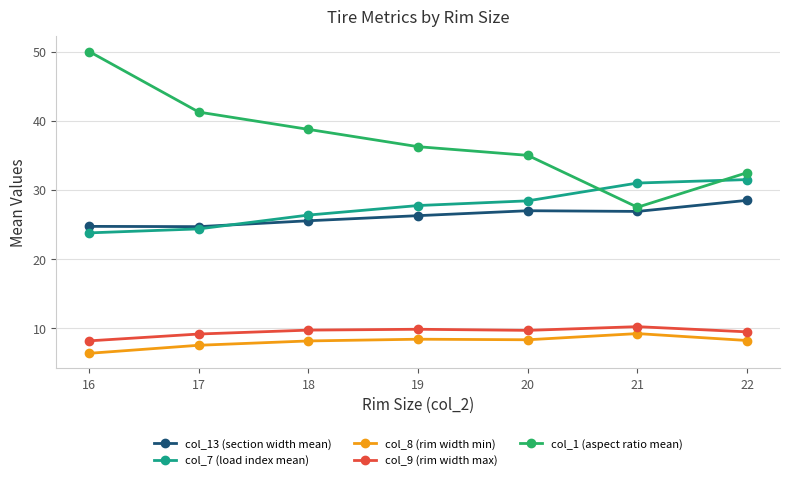

At which category is the sum across all series the highest?

16